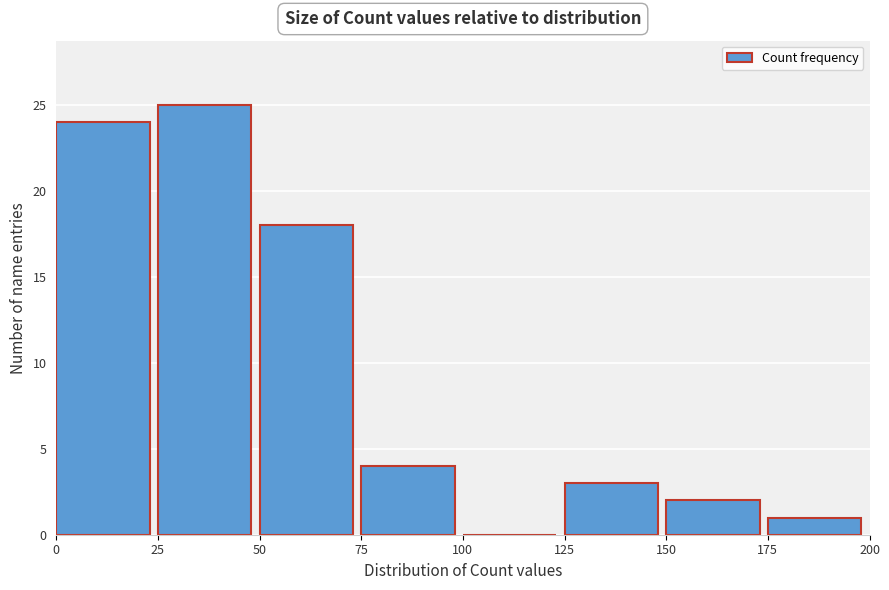

Reading left to right, list every bar in this chart as the range it spans on the x-axis followed by its height. The values are not printed on the chart, so give them approximately, as read against the axis.

0 to 25: 24
25 to 50: 25
50 to 75: 18
75 to 100: 4
100 to 125: 0
125 to 150: 3
150 to 175: 2
175 to 200: 1